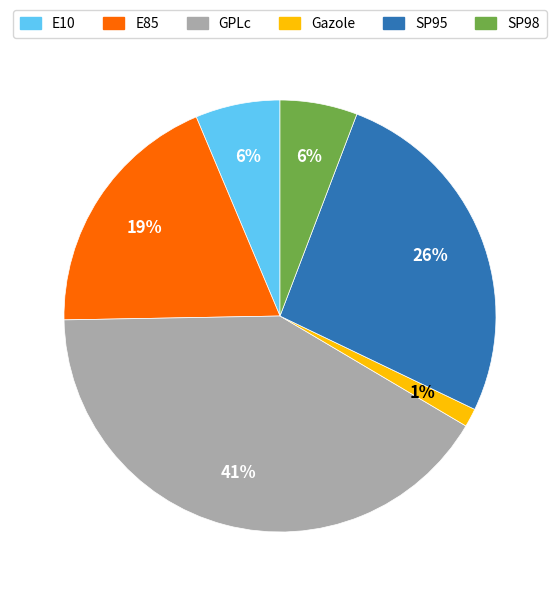

Do SP95 and SP98 together represent more than half of the pie?

No